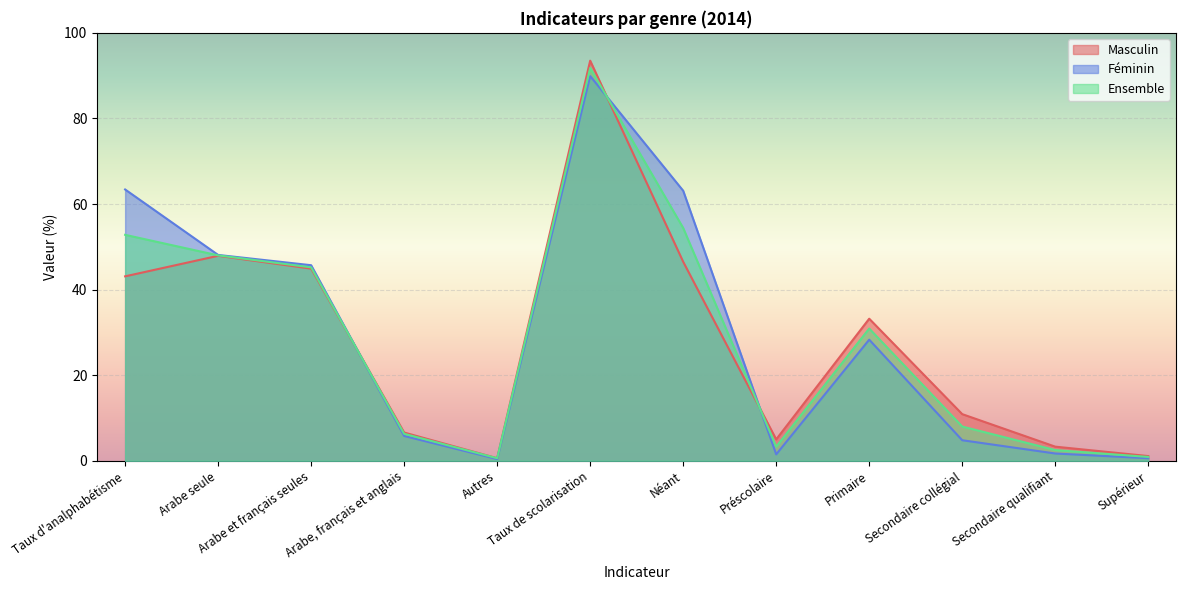

Which has a higher value, Taux d'analphabétisme or Arabe seule?

Arabe seule